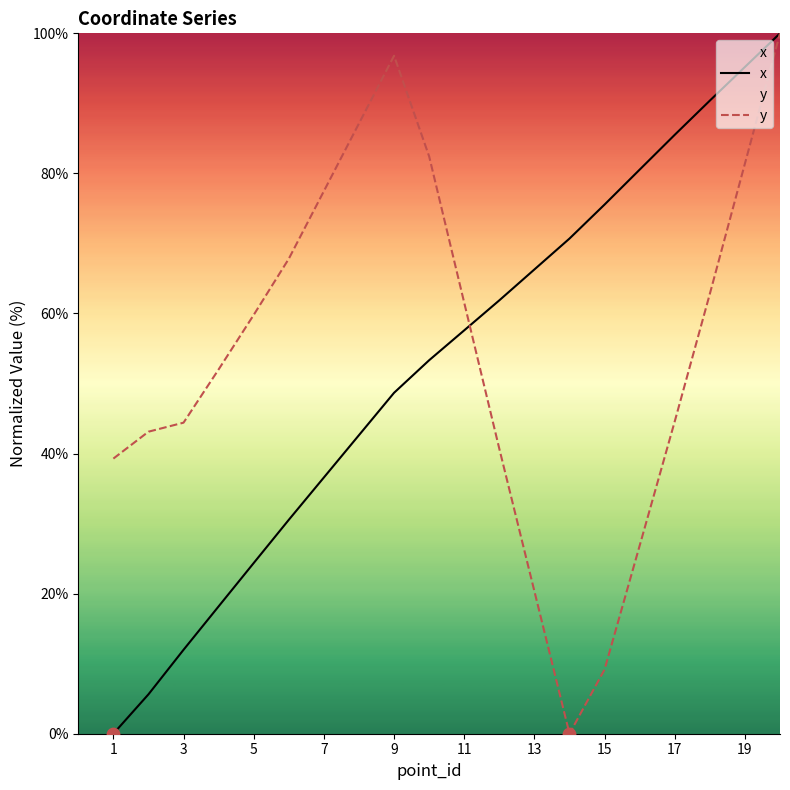

Which series reaches the minimum Y coordinate?

x